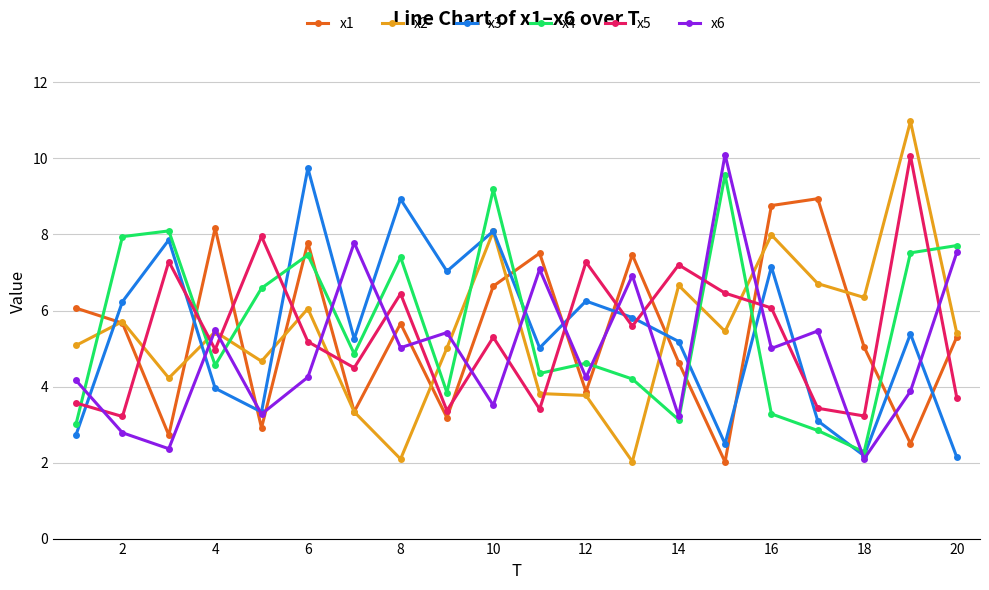

What are all the series names shown in the legend?

x1, x2, x3, x4, x5, x6